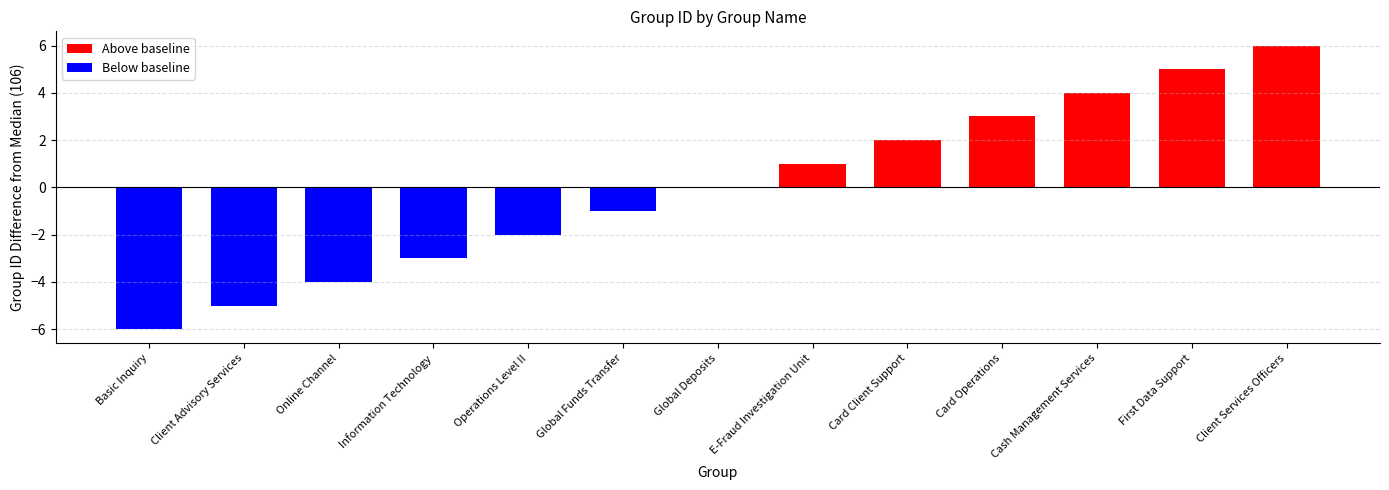

Is it true that the value at Operations Level II is 34?

False